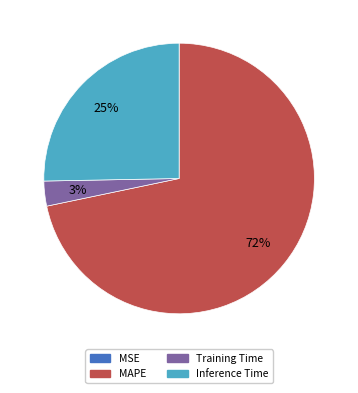

Does any single category account for the majority?

Yes